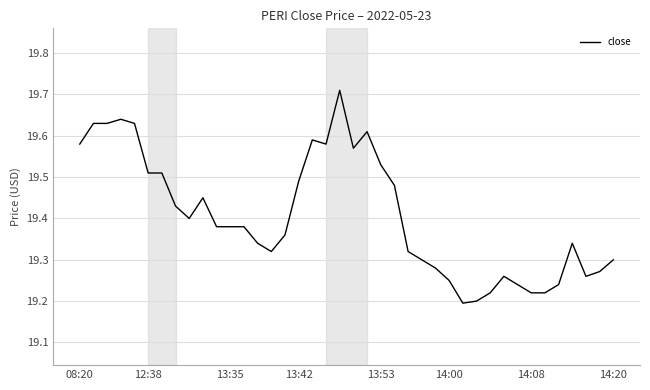

What is the difference between the maximum and minimum values?

0.5